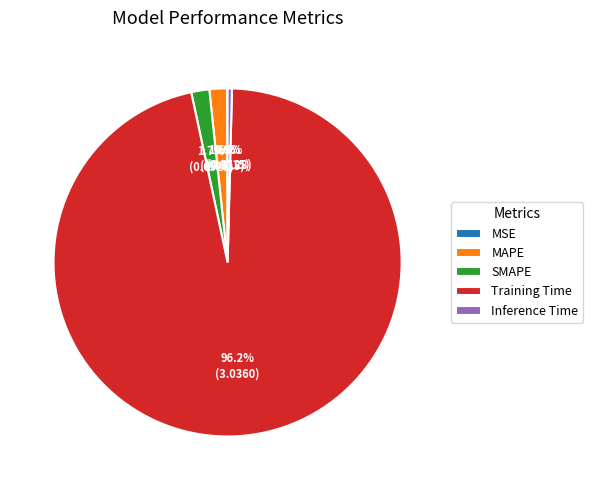

What percentage is NOT represented by MAPE?

98.4%